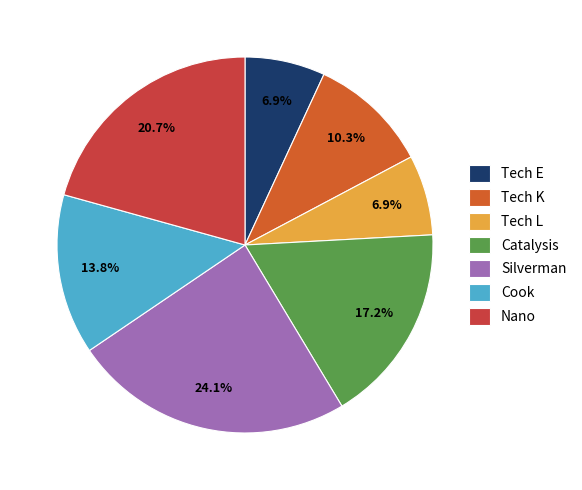

How many slices are in this pie chart?

7